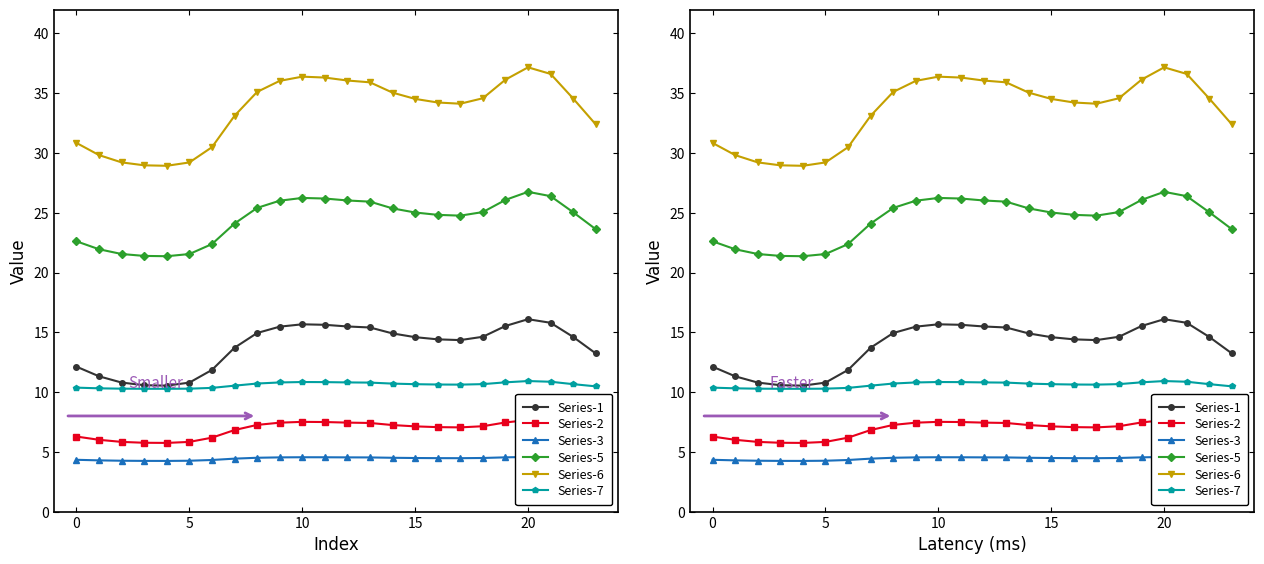

How many interior local peaks does the Series-7 series have?

2